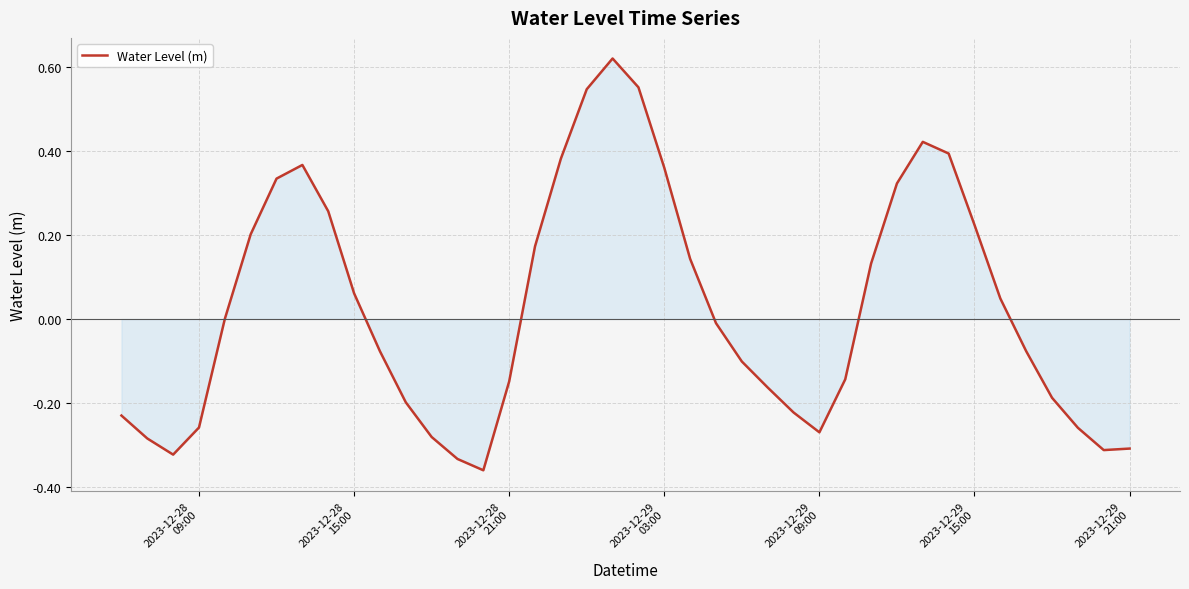

Count the number of categories in the chart.

40